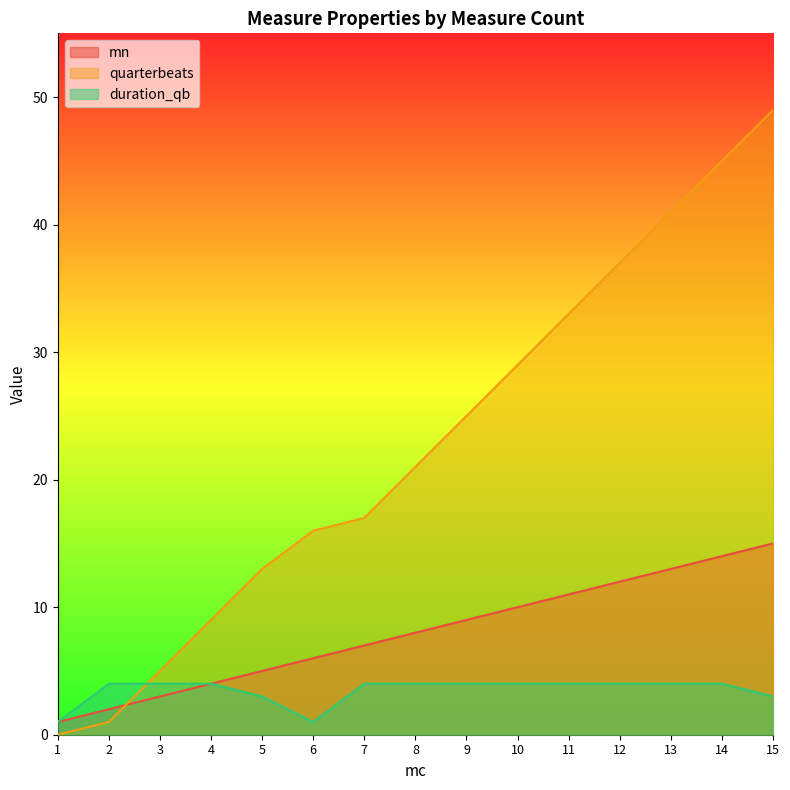

Which has a higher value, 14 or 1?

14